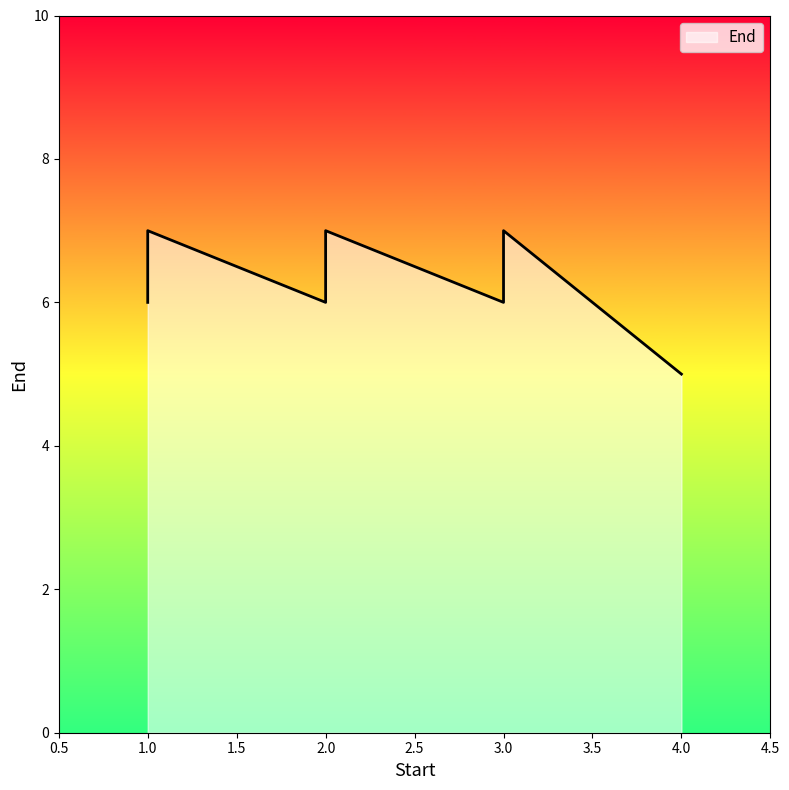

Does the chart display data point markers on the line(s)?

No